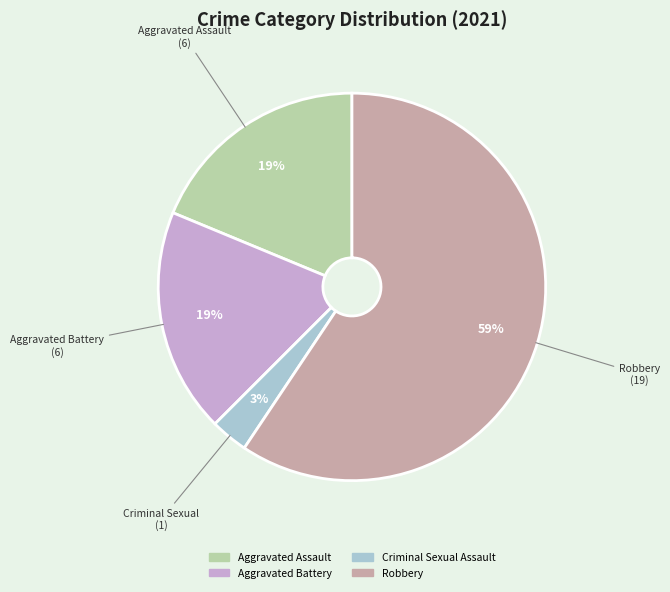

To the nearest percent, what is the difference between the largest and smallest slice percentages?

56%